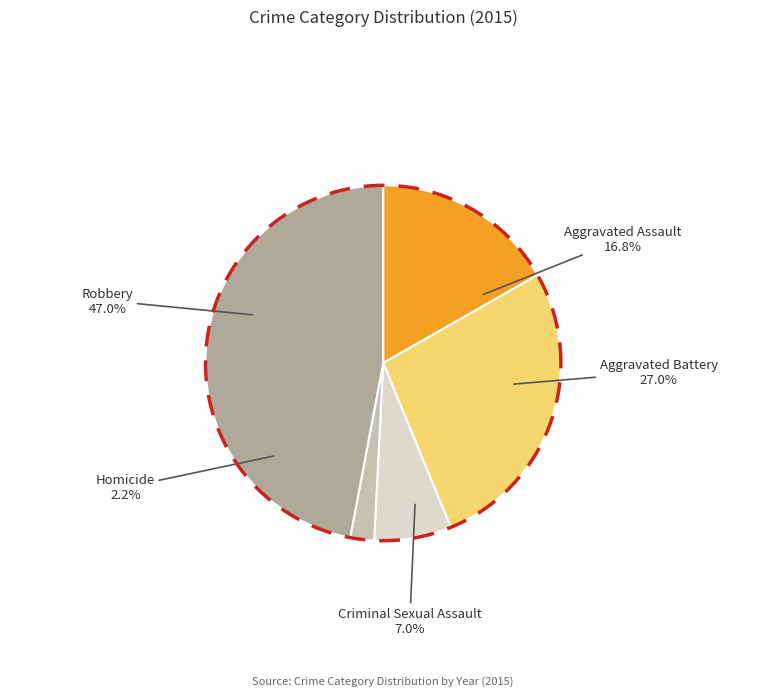

Which has a higher value, Robbery or Aggravated Assault?

Robbery